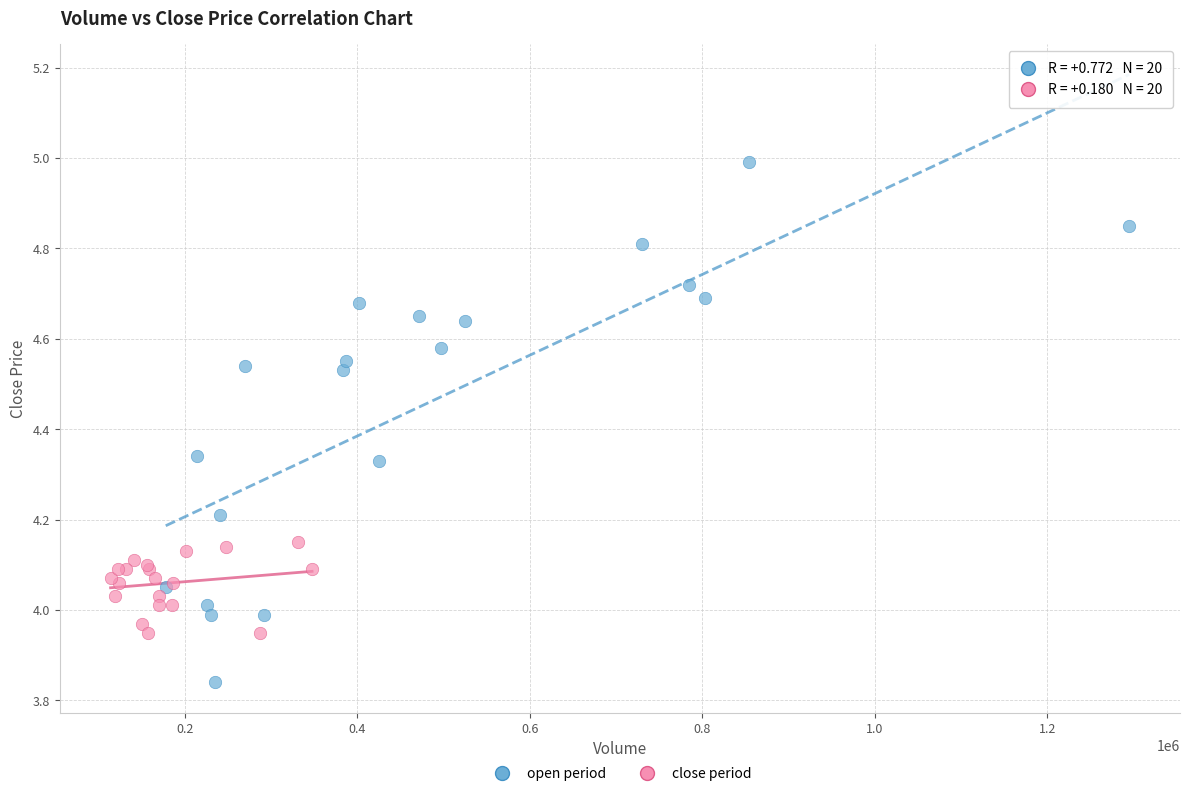

What are all the series names shown in the legend?

open period, close period